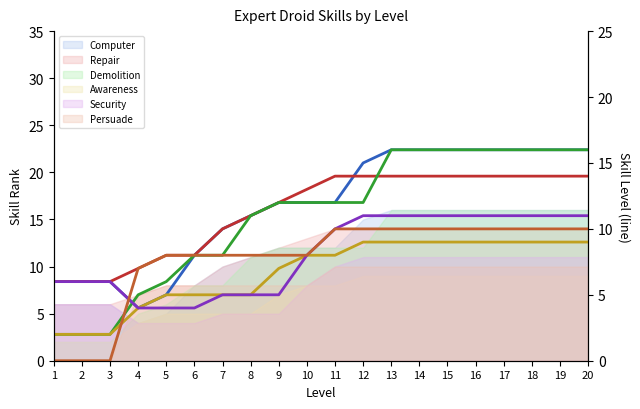

Read the Persuade value at 17.

10